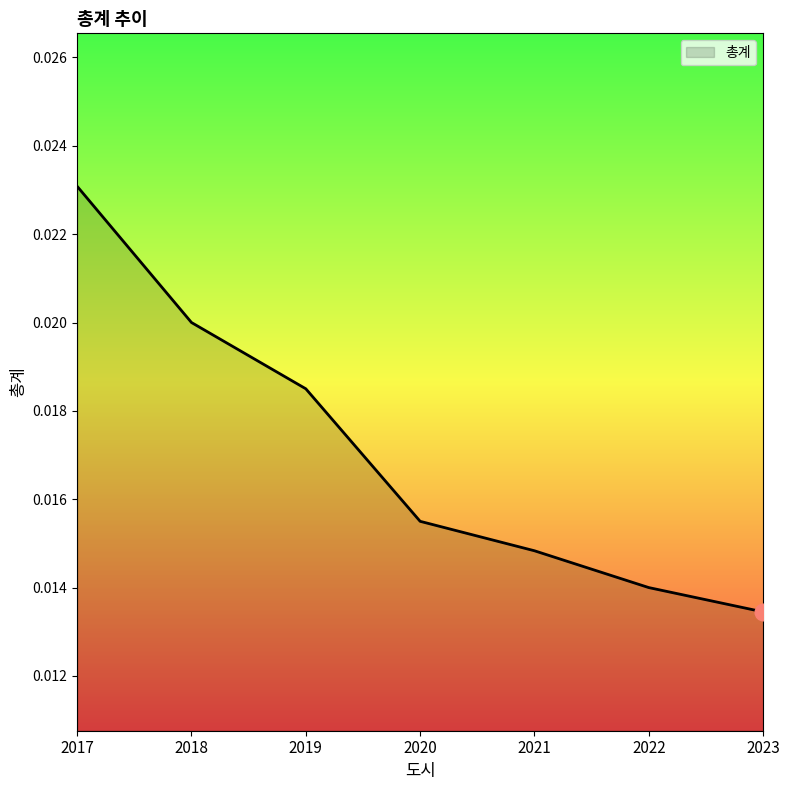

How many lines are shown in the chart?

1